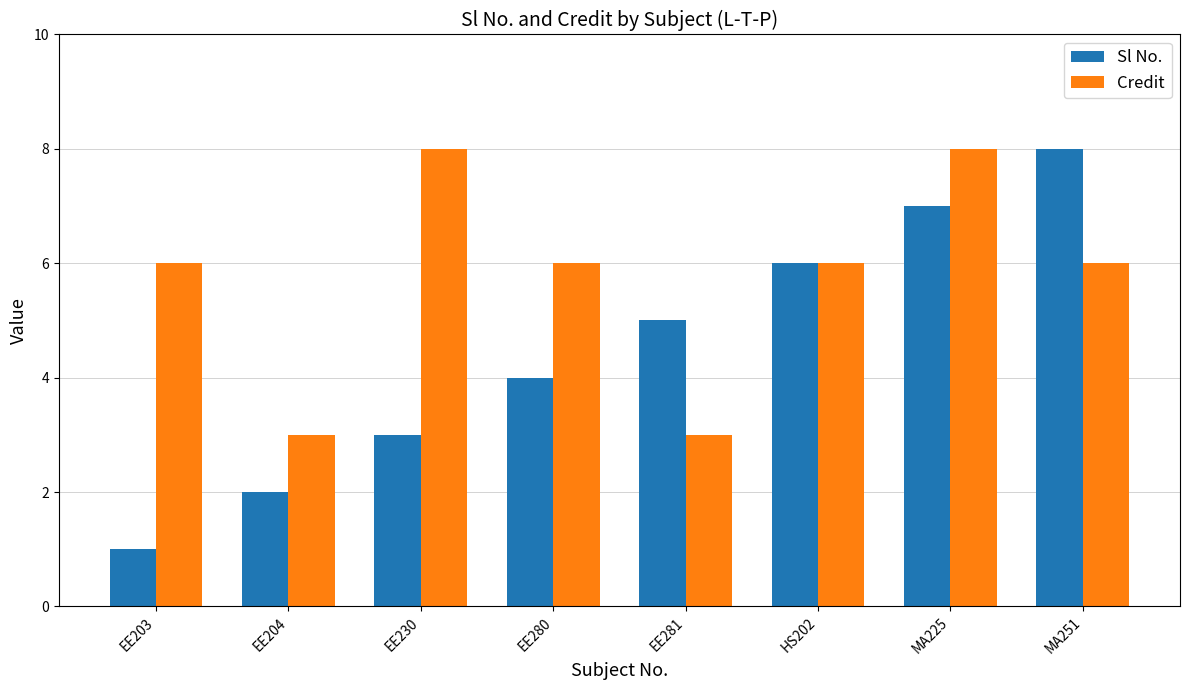

Is it true that Sl No. equals 3 at EE230?

True